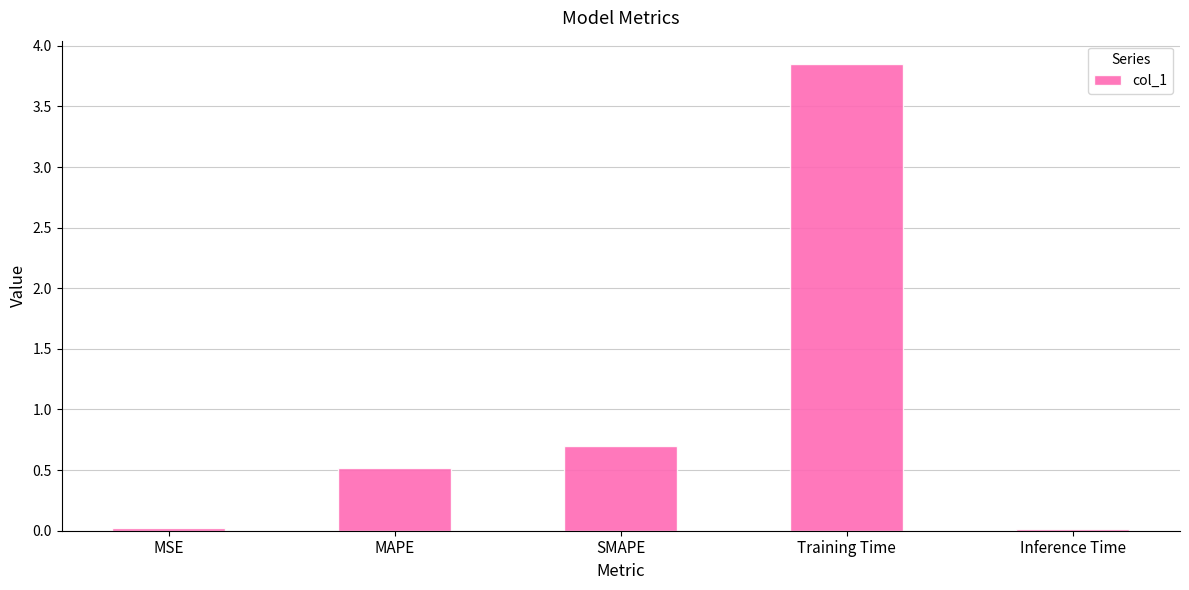

What is the average value?

1.0